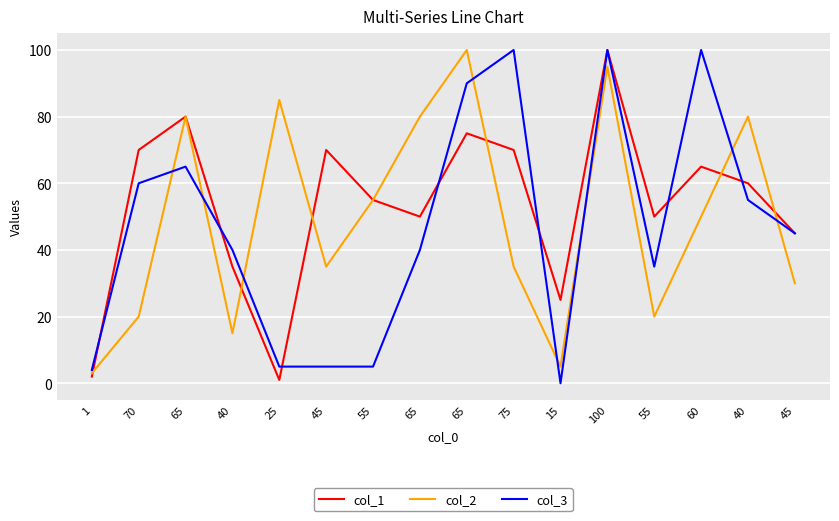

In col_1, how many points are lower than both neighbors (excluding endpoints)?

4